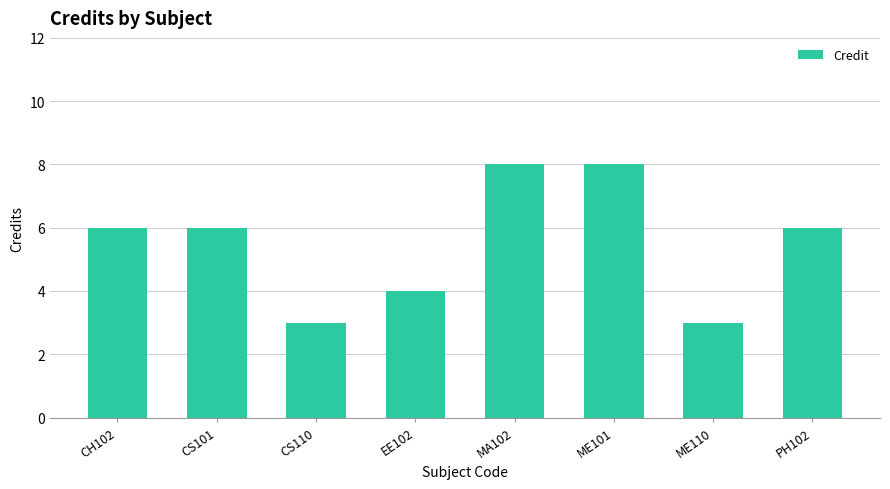

What is the value of the 4th bar from the left?

4